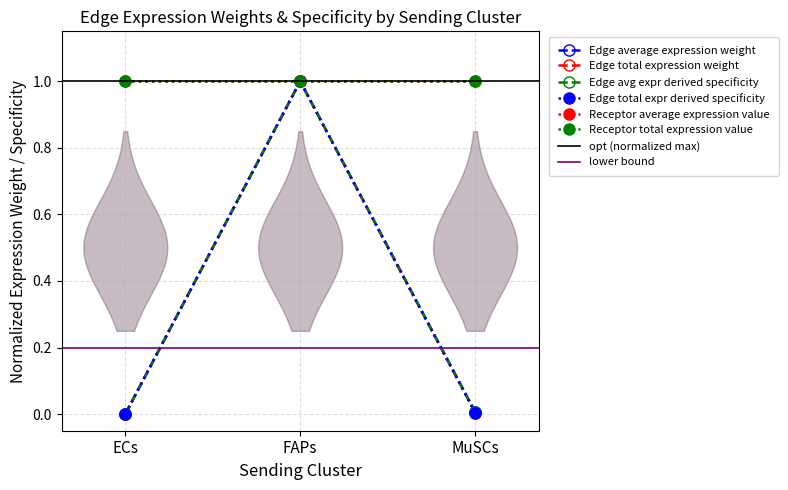

How many lines are shown in the chart?

4